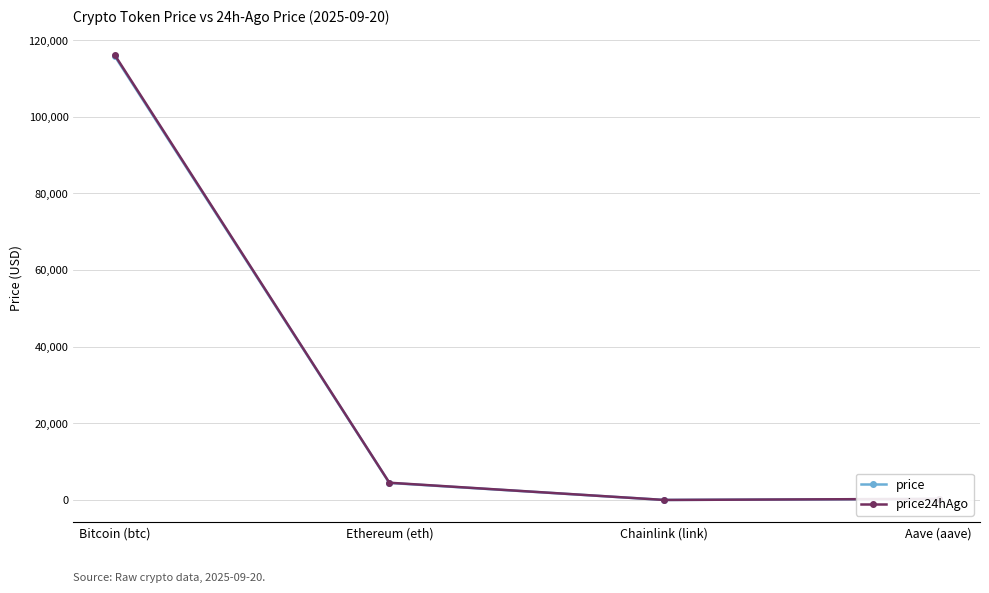

What is the label of the 1st point from the right?

Aave (aave)